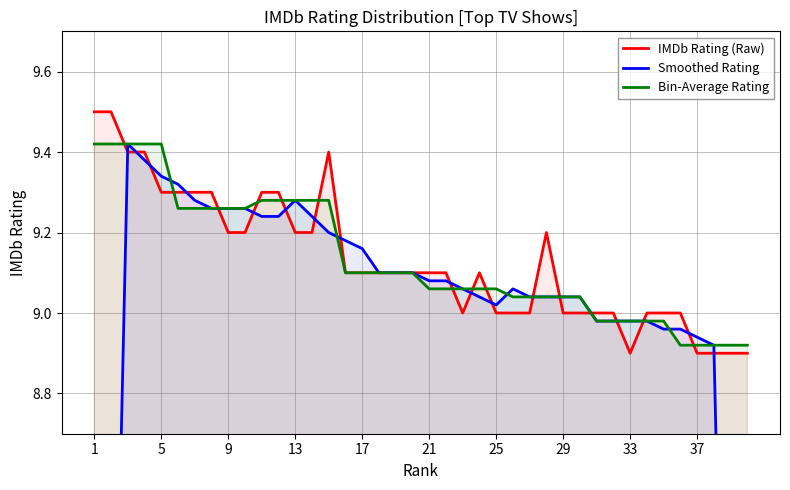

Does the chart have visible grid lines?

Yes